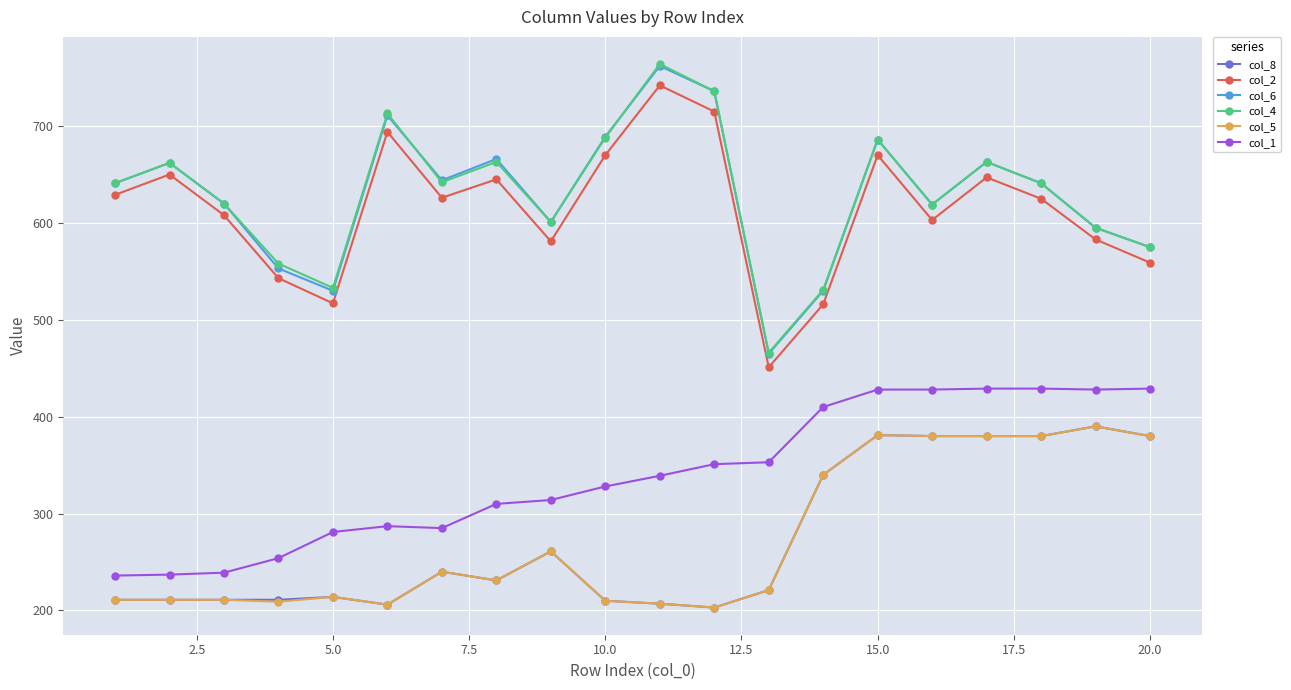

In col_2, how many points are higher than both neighbors (excluding endpoints)?

6